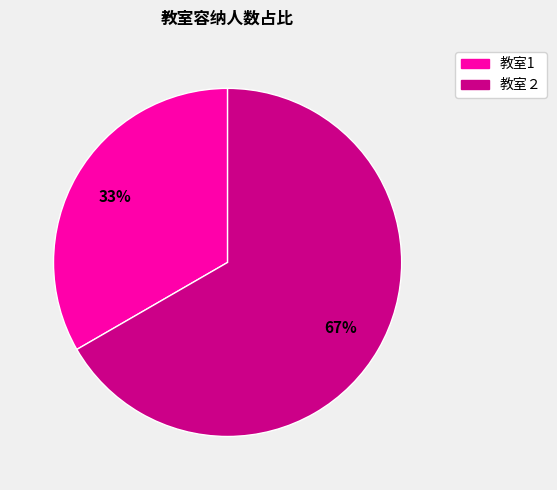

What percentage is the 教室1 slice, to the nearest percent?

33%